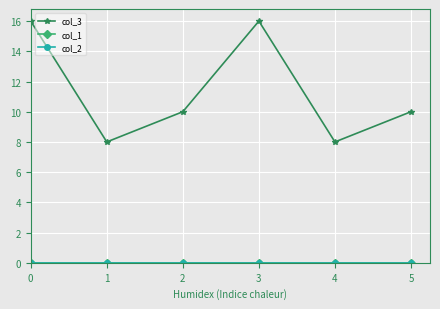

What is the difference between the maximum and second lowest values in the col_3 series?

8